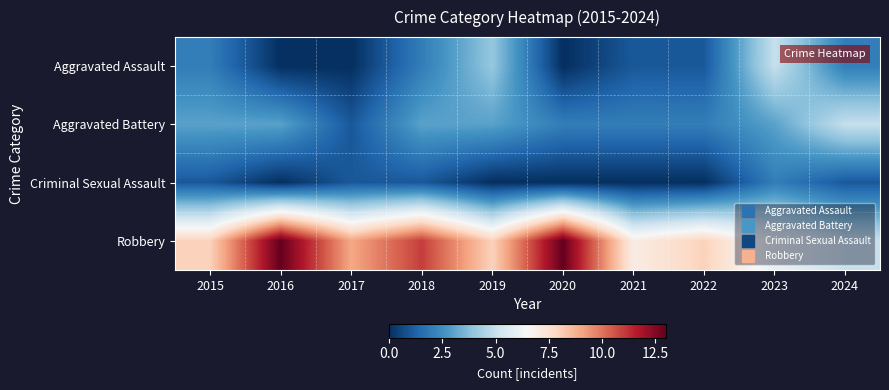

At how many categories does at least one series exceed 1?

10